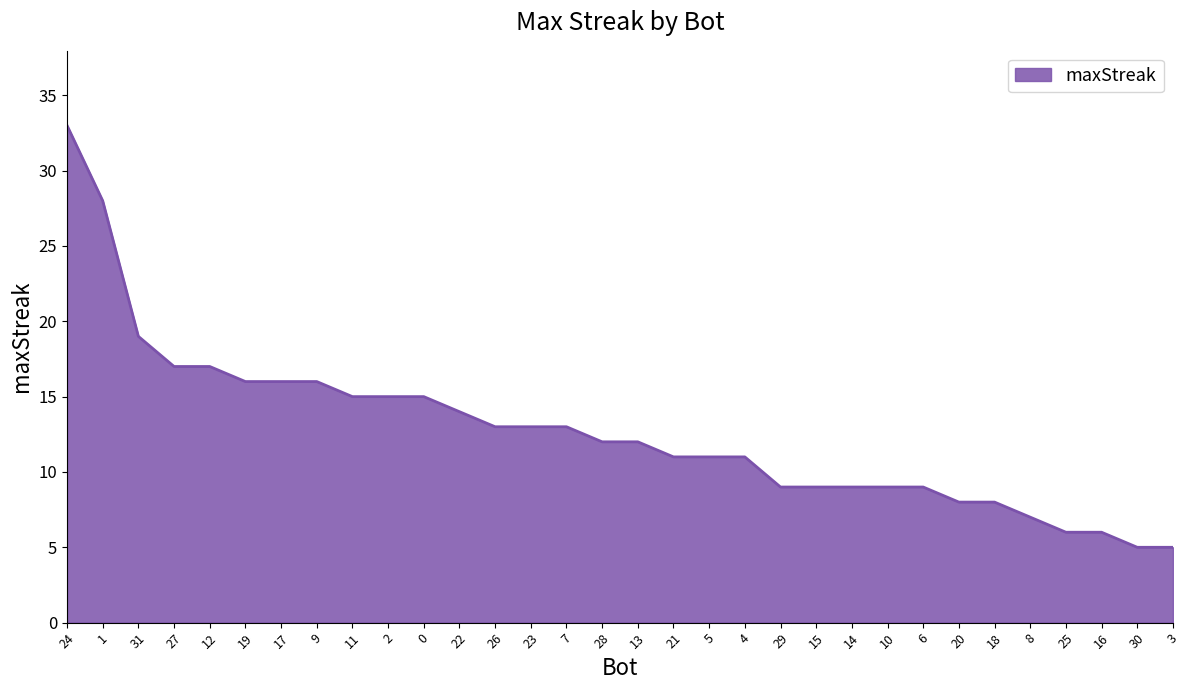

What position from the right is 21?

15